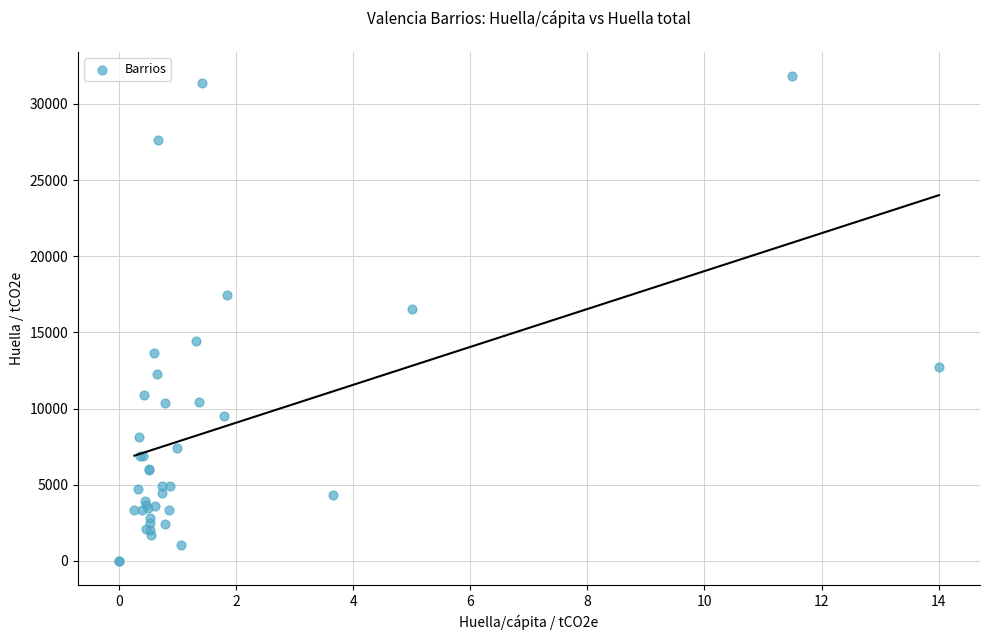

What Y value in the scatter plot is closest to 15906?

16522.7